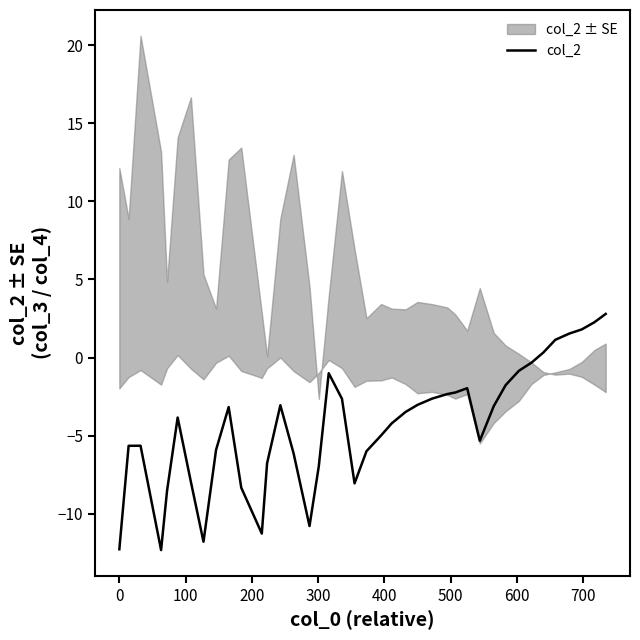

How many lines are shown in the chart?

1